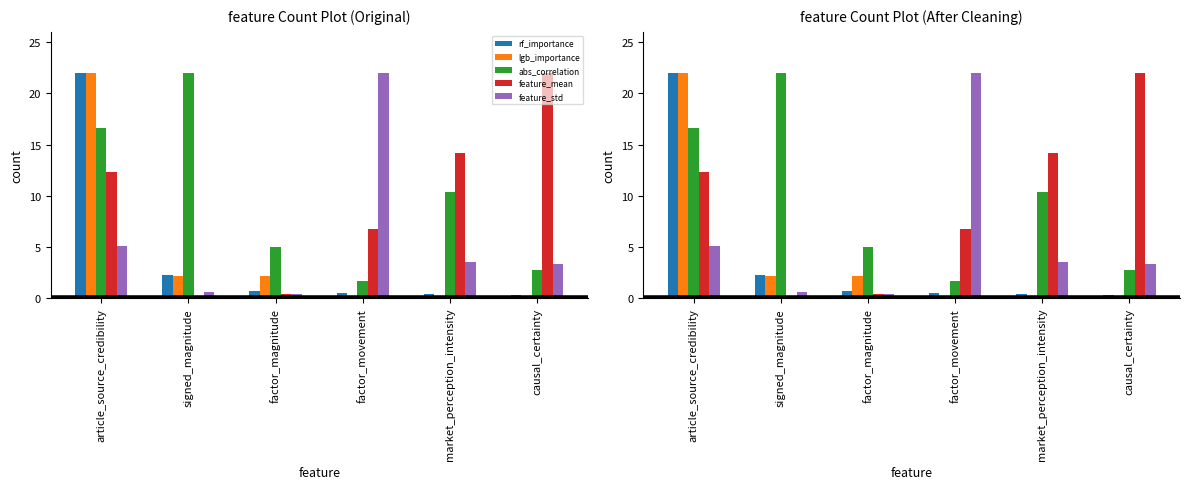

How many bars are there in total?

30